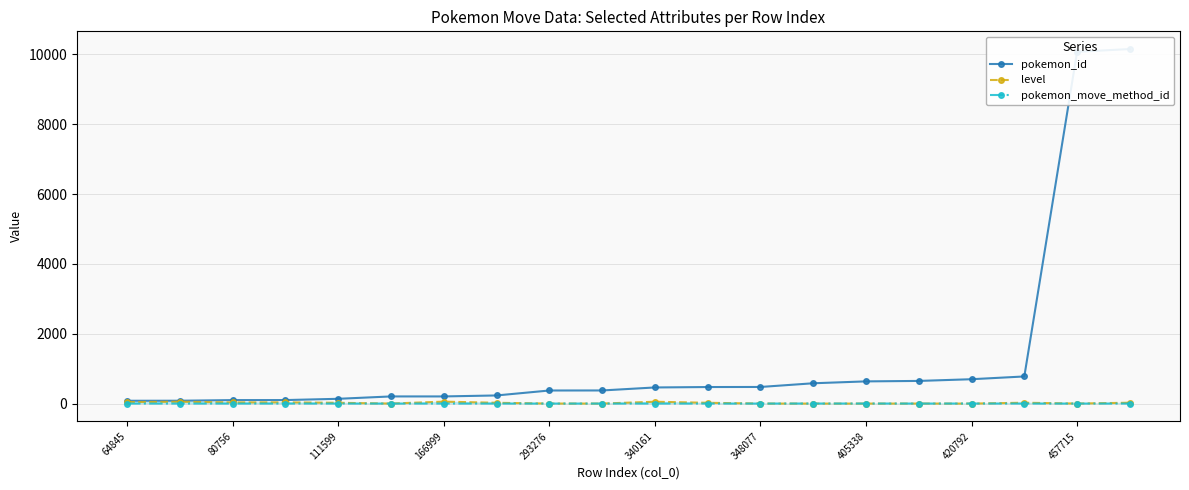

What are all the series names shown in the legend?

pokemon_id, level, pokemon_move_method_id